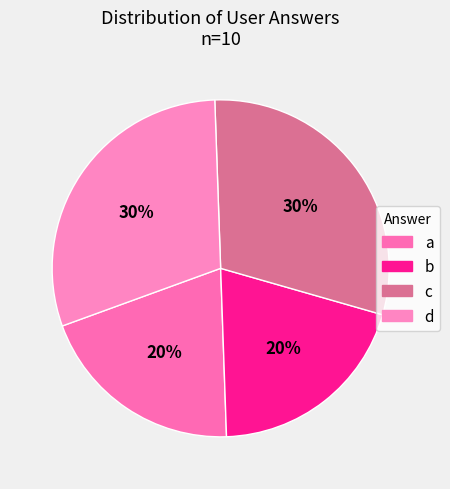

Does b represent more than half of the total?

No